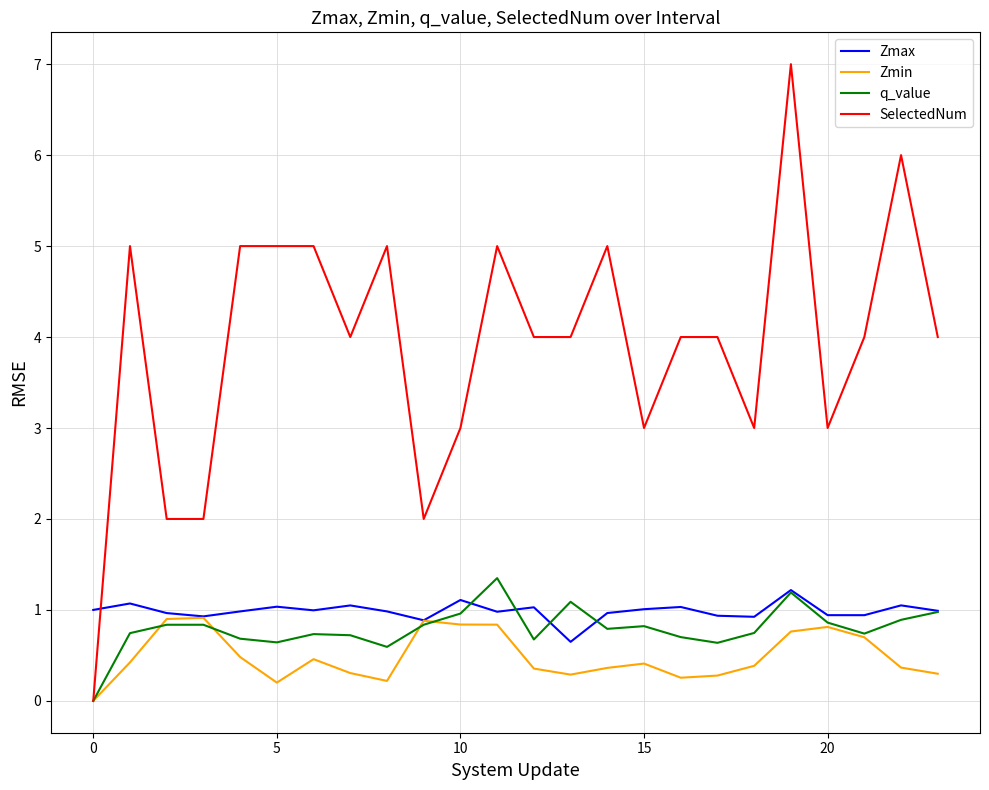

Which series has the largest range (max minus min)?

SelectedNum